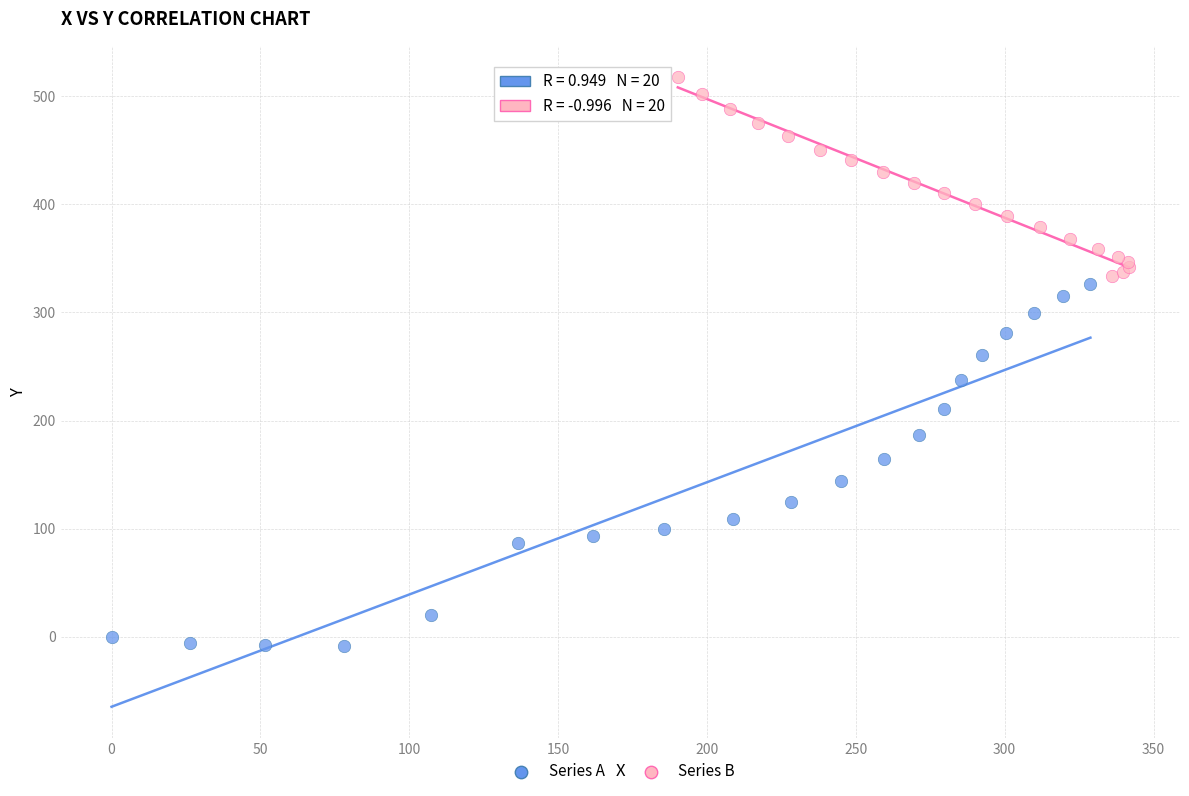

Which series has the widest spread of Y values?

Series A